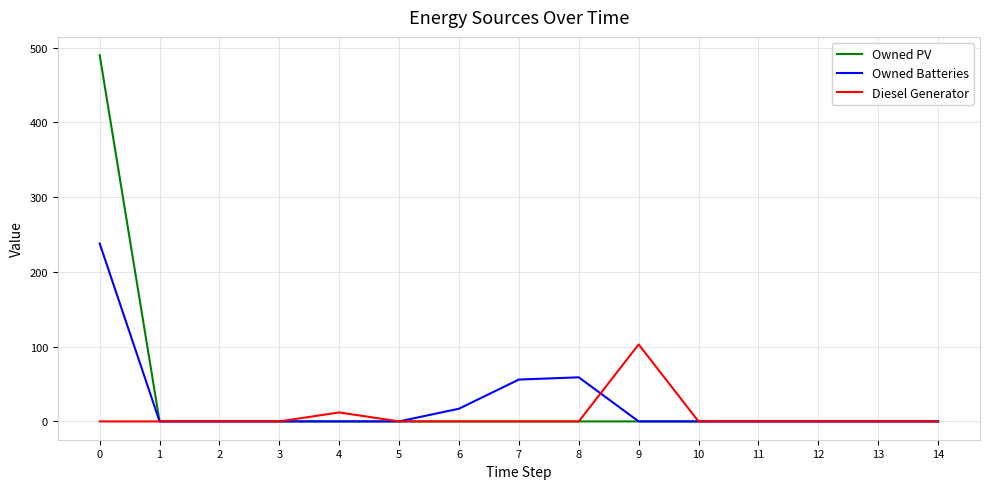

Does the chart display data point markers on the line(s)?

No